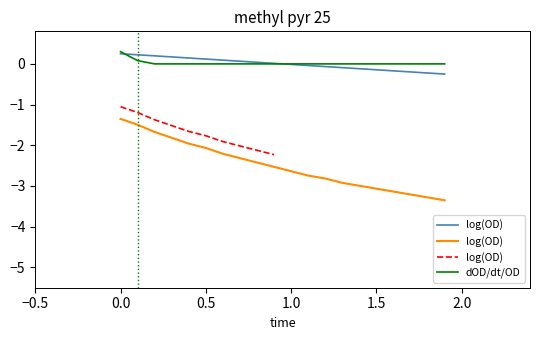

Is this an area chart (filled region under the line)?

No